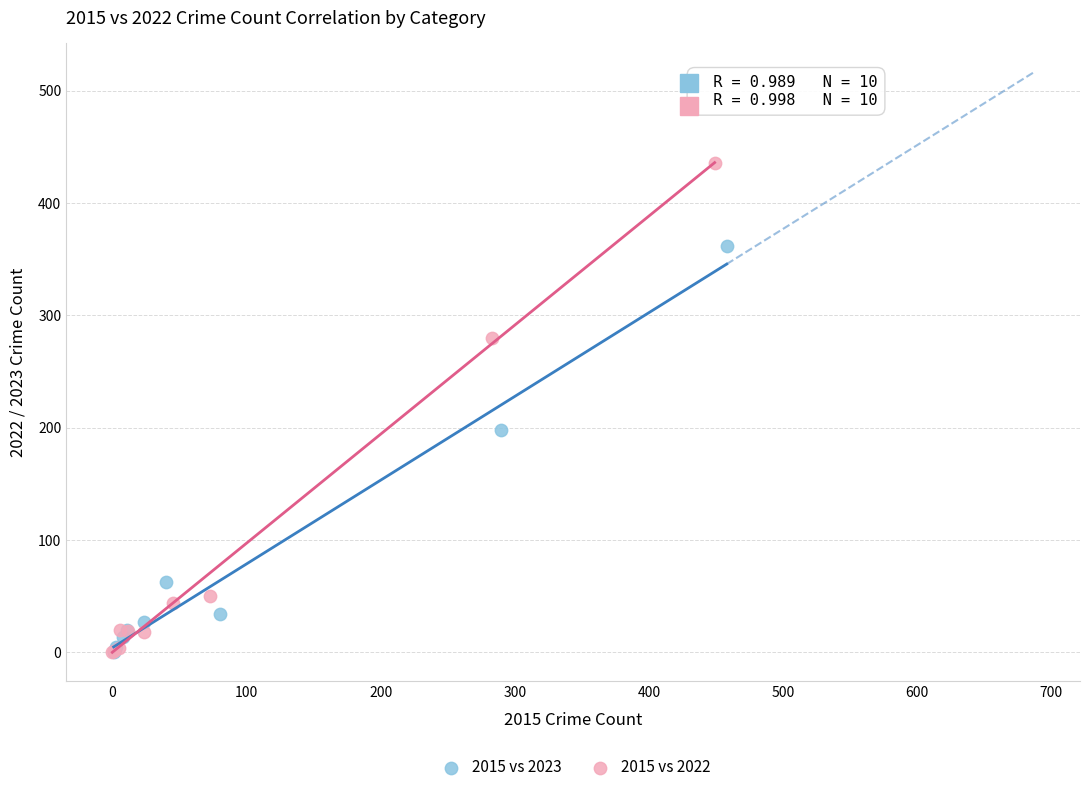

Which series has the largest Y range (max minus min)?

2015 vs 2022